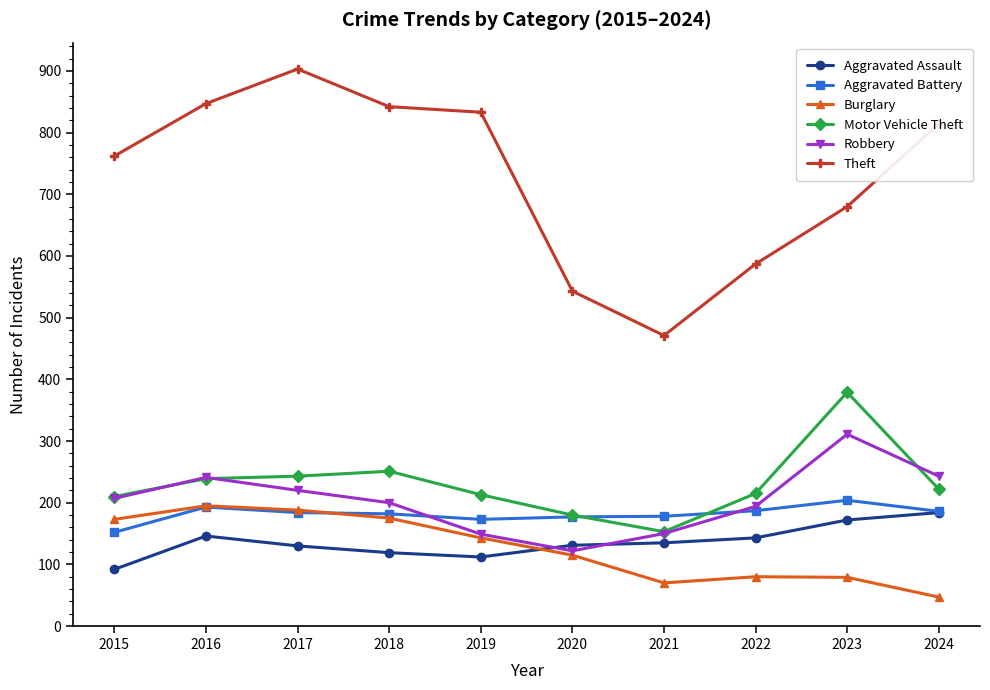

What is the difference between the highest and lowest values at 2024?

767